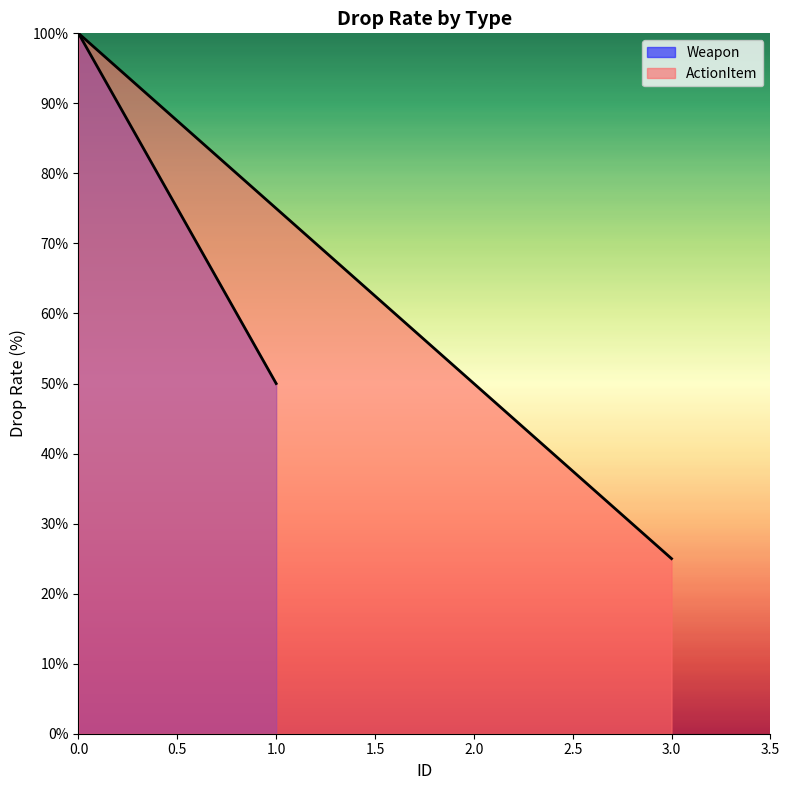

What is the value of the 3rd point from the left?

50